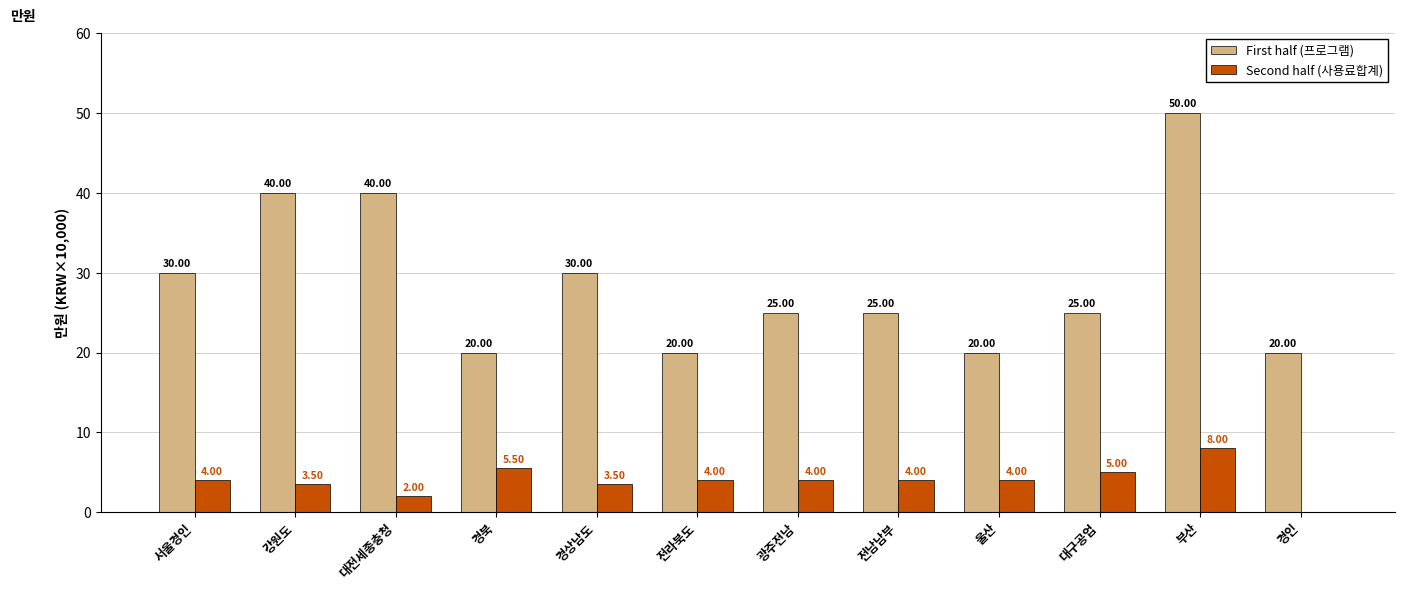

Reading left to right, extract all data points from this chart.

First half (프로그램): 30.0	40.0	40.0	20.0	30.0	20.0	25.0	25.0	20.0	25.0	50.0	20.0
Second half (사용료합계): 4.0	3.5	2.0	5.5	3.5	4.0	4.0	4.0	4.0	5.0	8.0	0.0